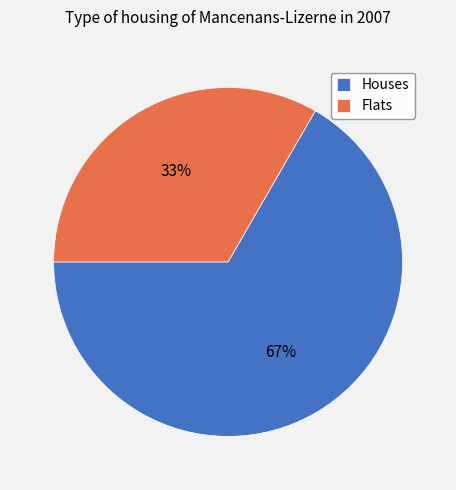

To the nearest percent, what is the average slice percentage?

50%